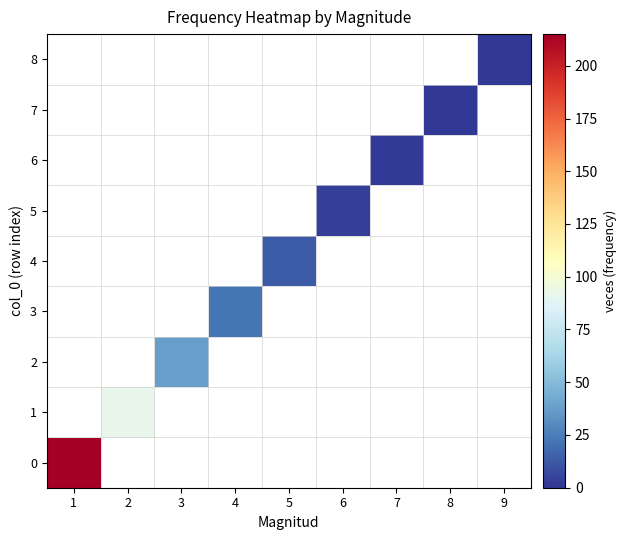

Is the value of 2 at 2 greater than the value of 1 at 2?

No